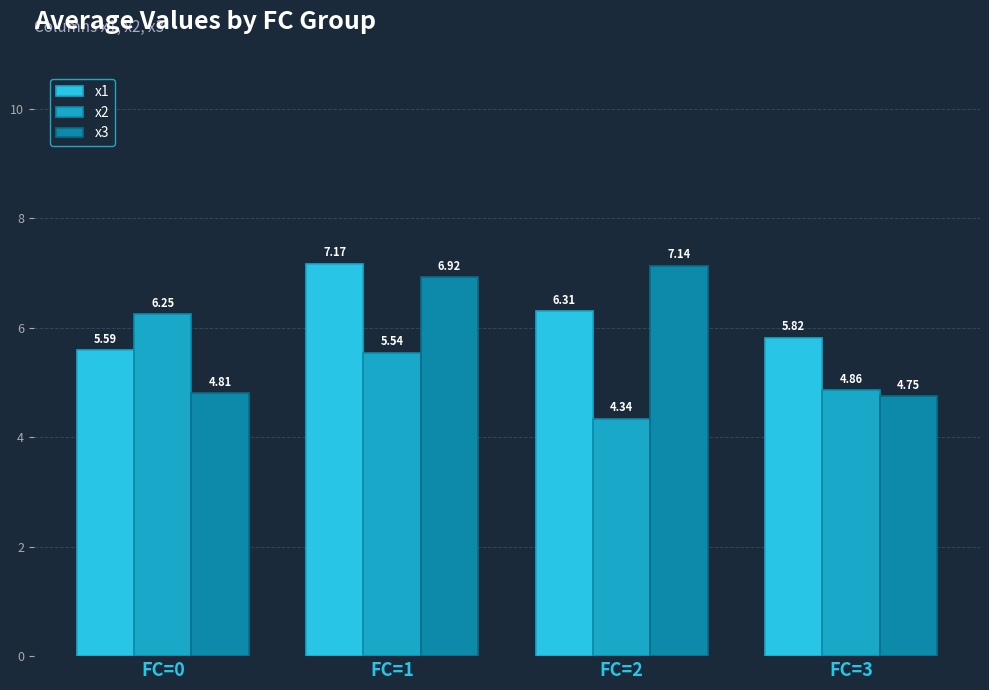

What is the sum of the x1 values at FC=1 and FC=2?

13.5